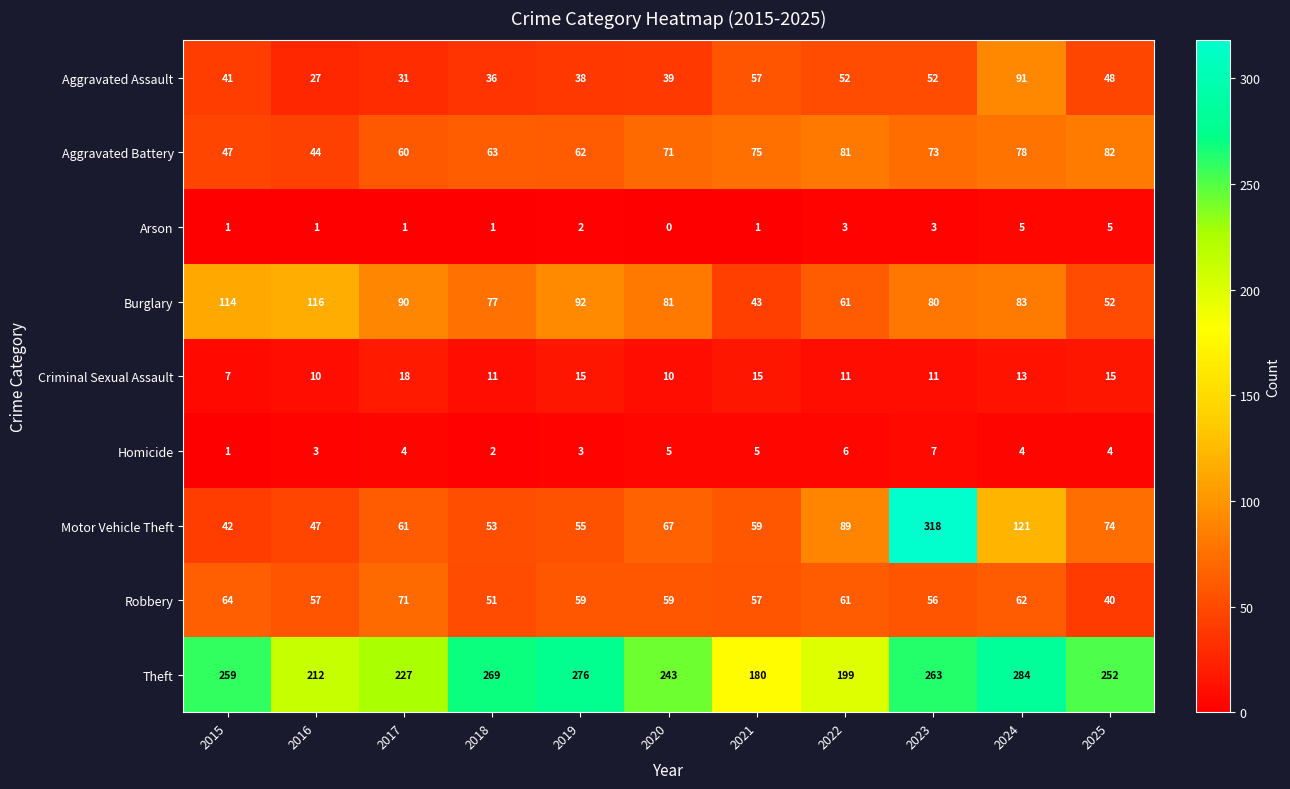

At how many categories does at least one series exceed 233?

7